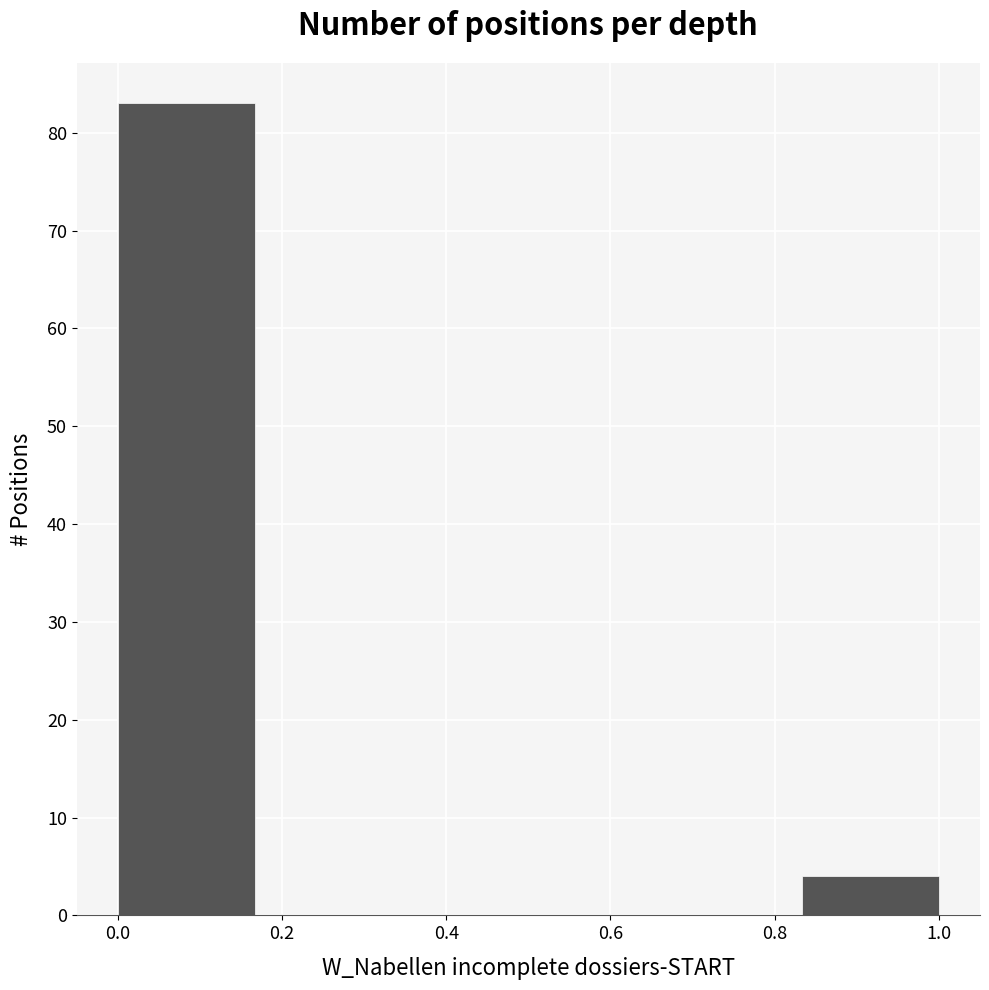

How tall is the bar that spans 0.00 to 0.16 on the x-axis? Neither the bar edges nor the heights are printed on the chart, so give them approximately, as read against the axes.

83